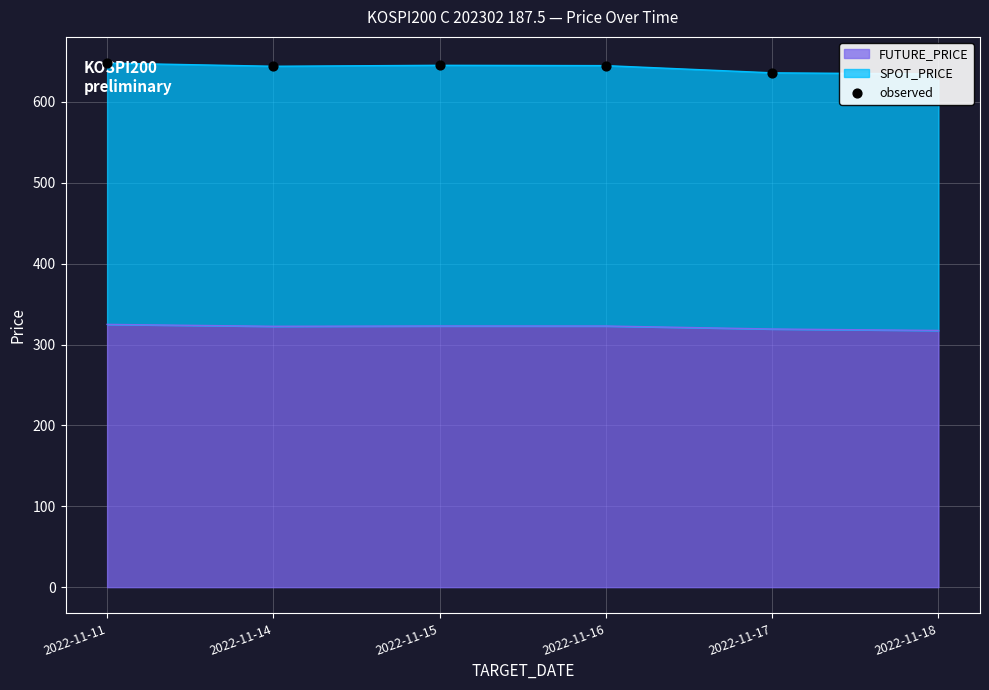

What is the change in value from 2022-11-17 to 2022-11-18?

-1.4